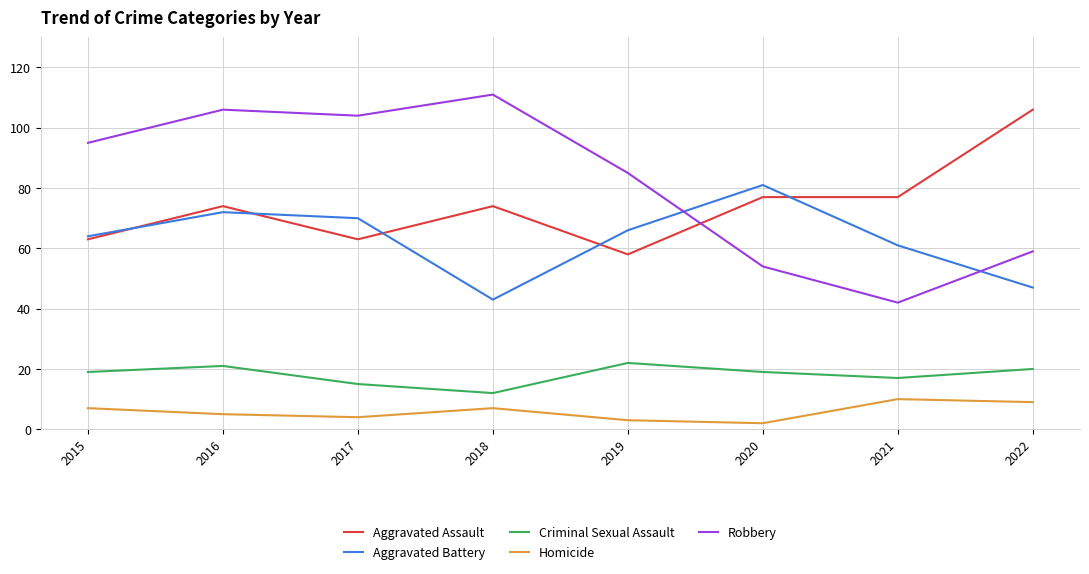

What is the total value across all series at 2019?

234